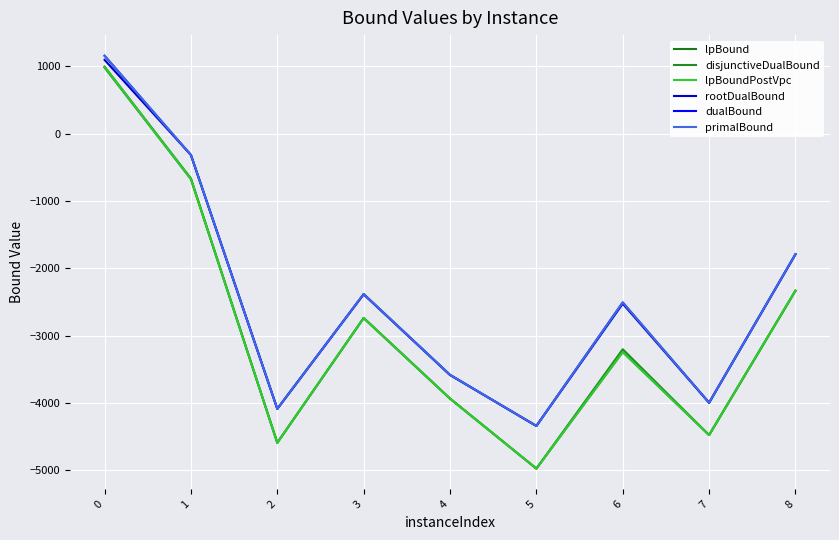

Between 0 and 3, which series saw the biggest shift?

disjunctiveDualBound